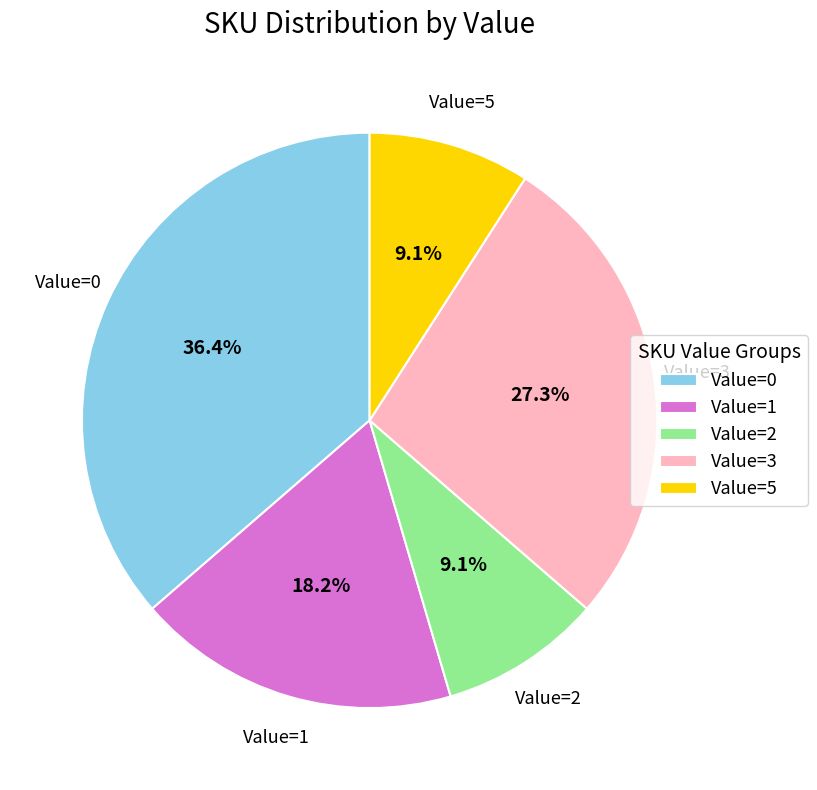

Is the sum of Value=1 and Value=2 greater than half?

No